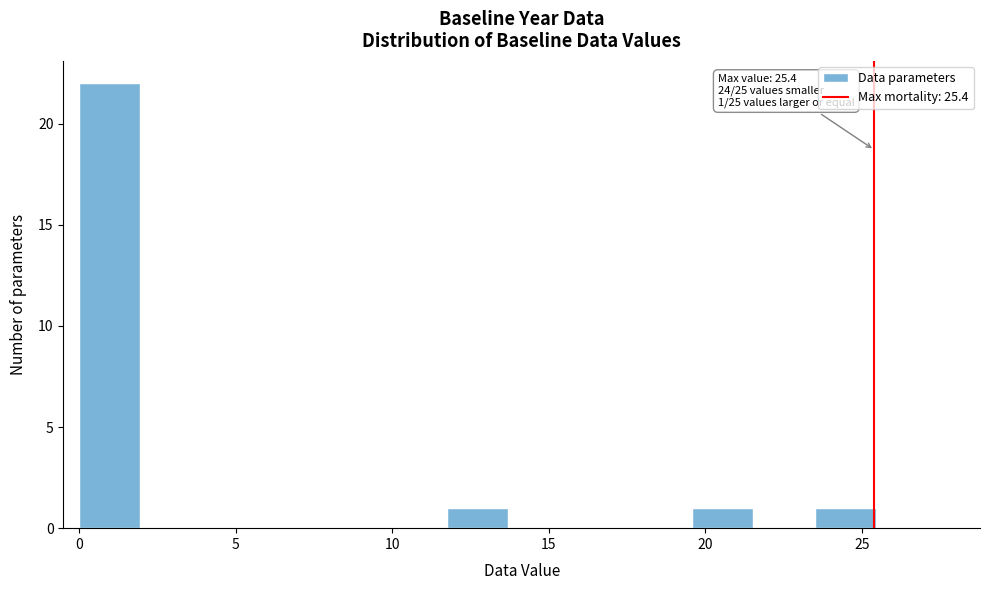

Read against the x-axis, roughly where is the centre of the tallest bar?

1.0